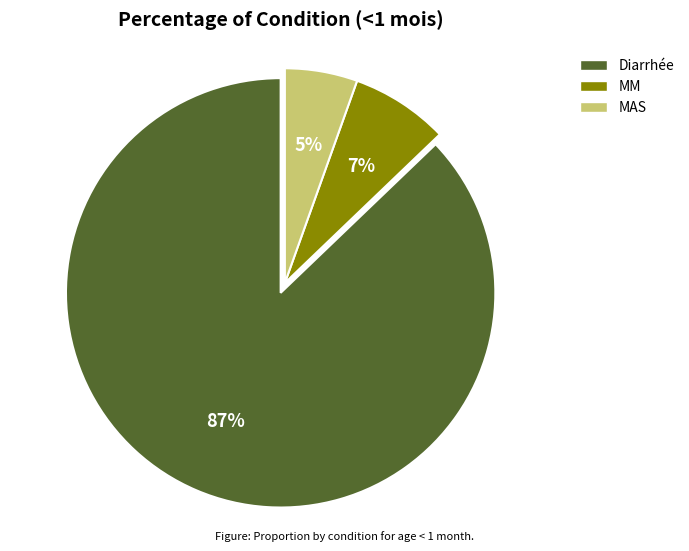

Is there any slice that represents more than half of the pie?

Yes